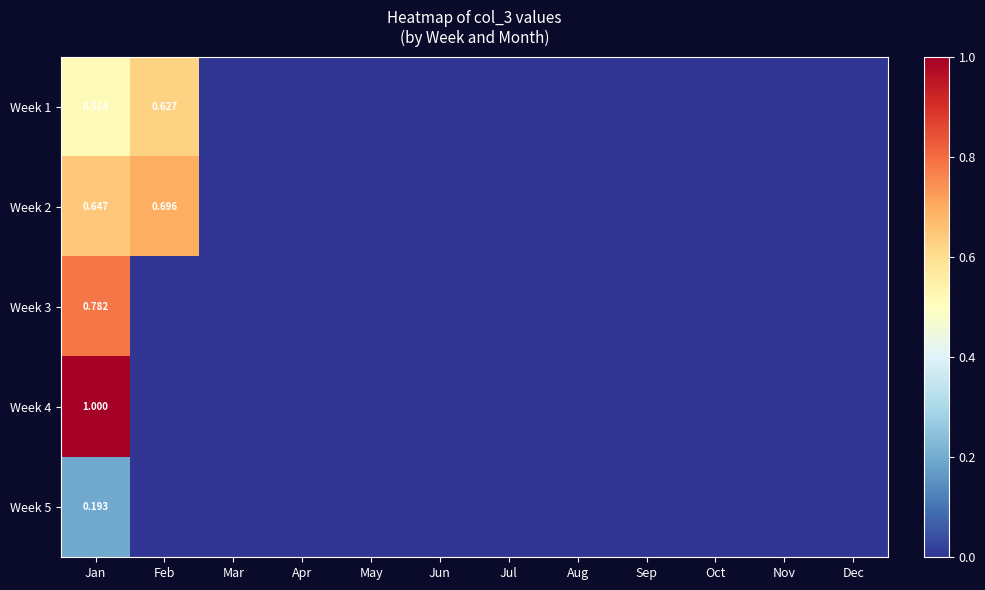

List the labels in order of Week 3 value, smallest first.

Feb, Mar, Apr, May, Jun, Jul, Aug, Sep, Oct, Nov, Dec, Jan